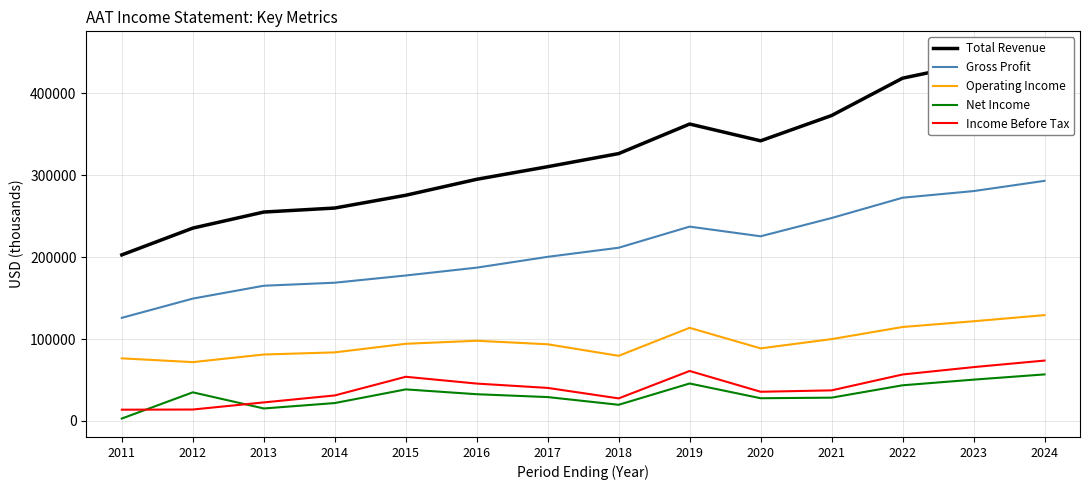

Rank the categories by Gross Profit value from highest to lowest.

2024, 2023, 2022, 2021, 2019, 2020, 2018, 2017, 2016, 2015, 2014, 2013, 2012, 2011